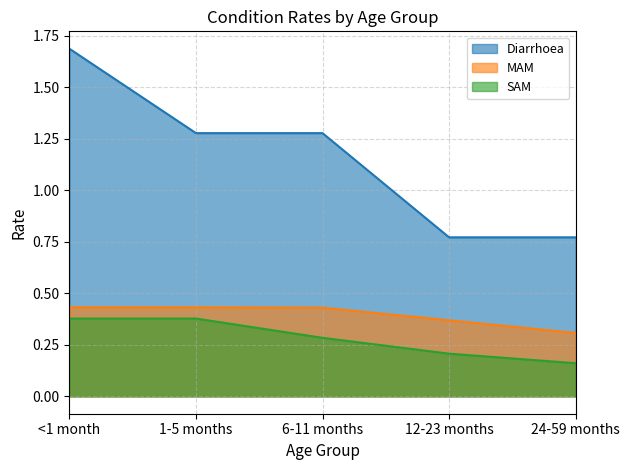

At which category does the chart reach its minimum across all series?

24-59 months